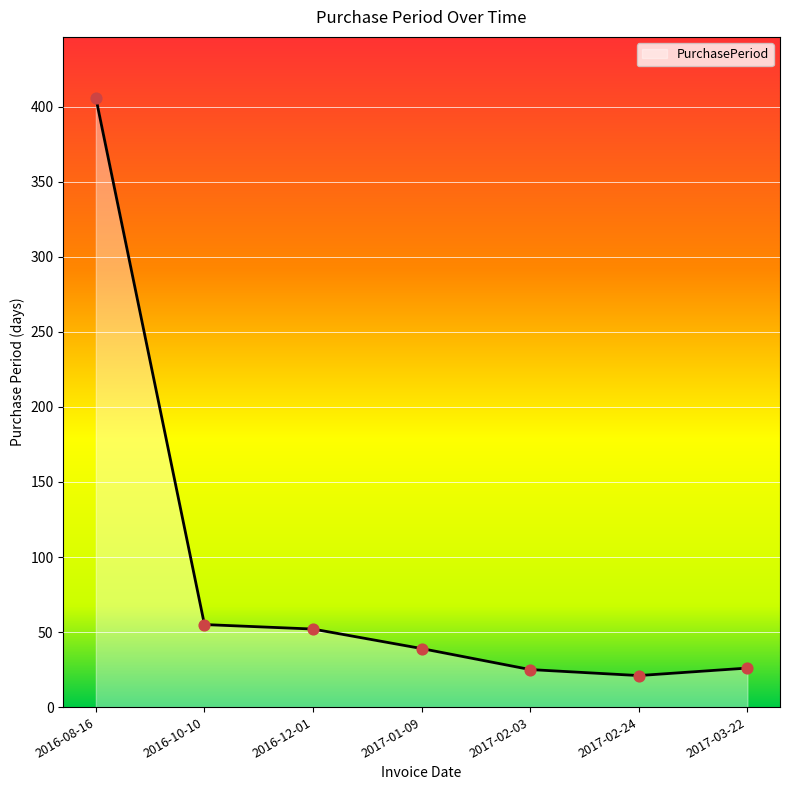

What is the ratio of the value at 2016-10-10 to the value at 2017-02-24?

2.6